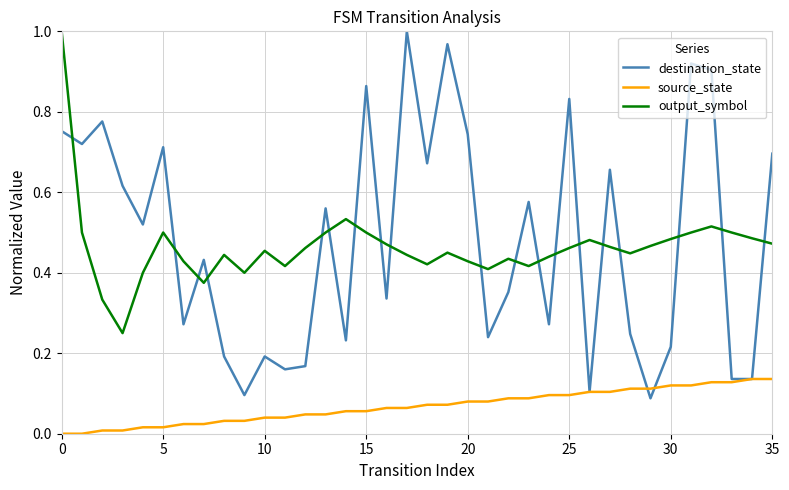

True or false: output_symbol and destination_state intersect in this chart.

True